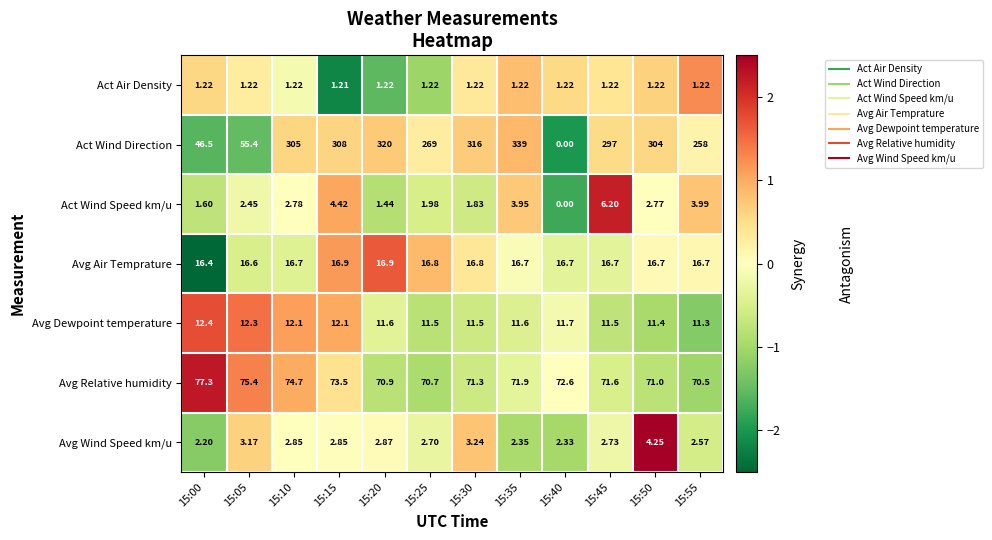

Is the value of Avg Air Temprature at 15:45 greater than the value of Act Wind Speed km/u at 15:50?

Yes